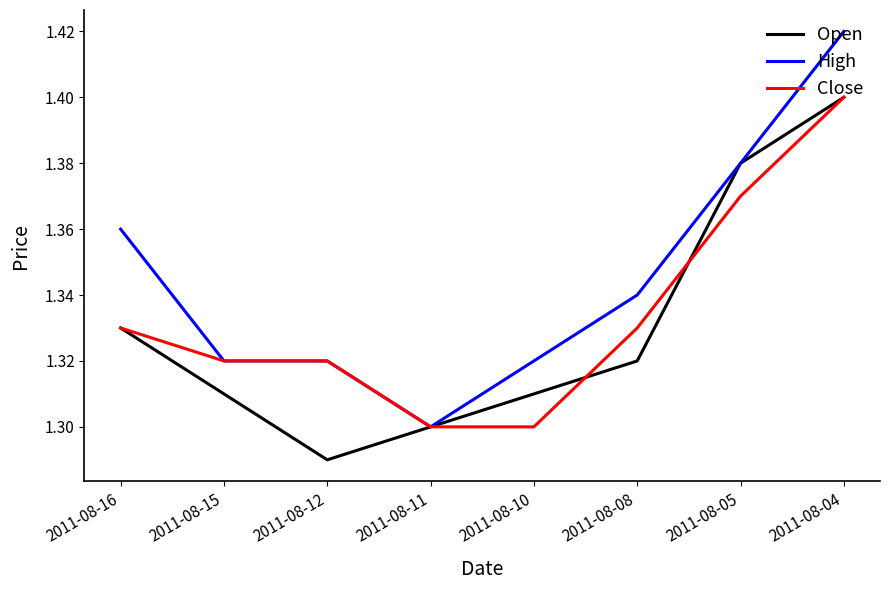

How many lines are shown in the chart?

3